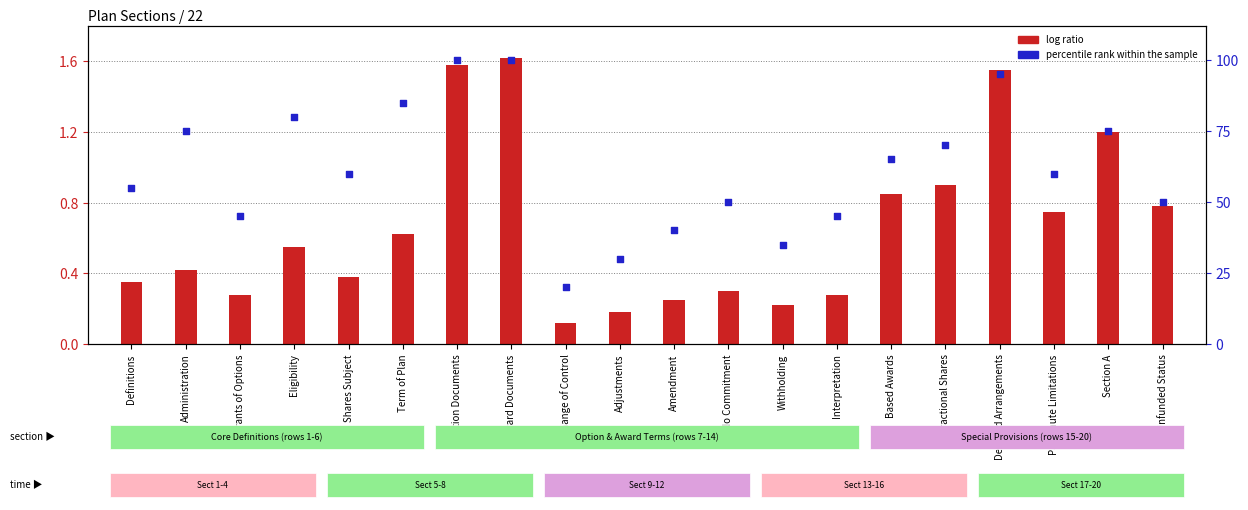

Which series has the largest Y range (max minus min)?

percentile rank within the sample